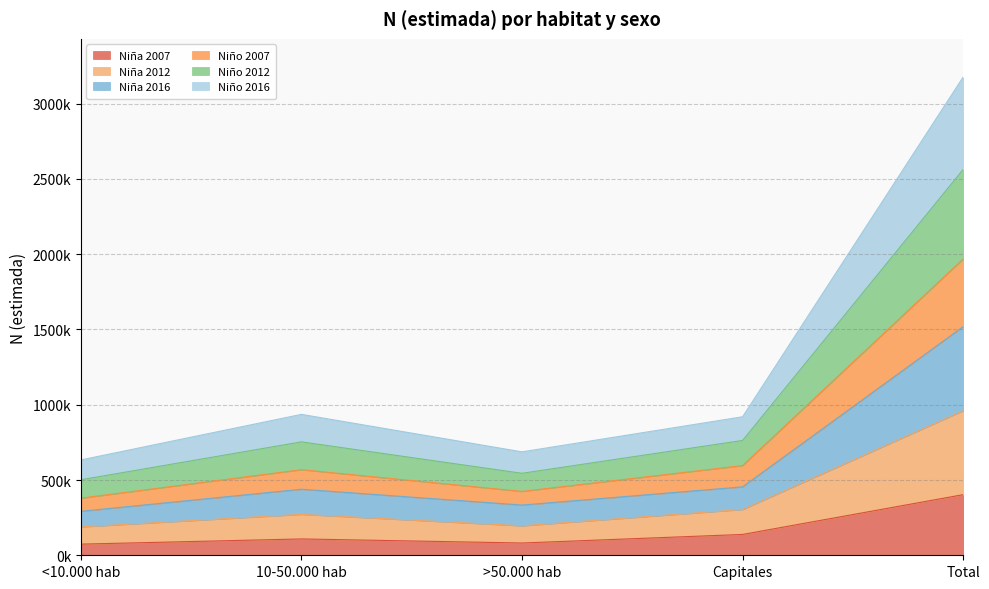

Between 10-50.000 hab and >50.000 hab, which is larger?

10-50.000 hab